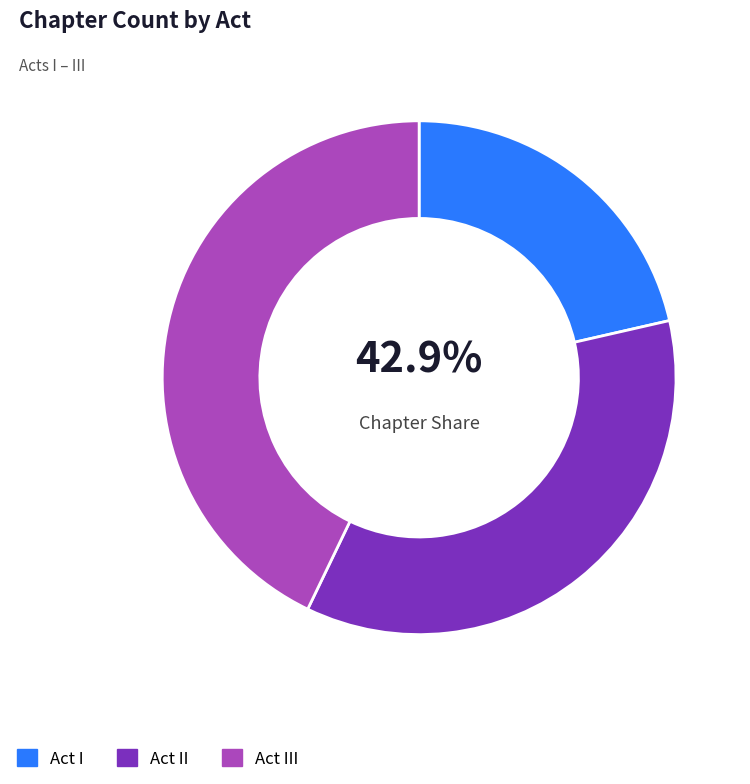

To the nearest percent, what percentage of the pie is I?

21%